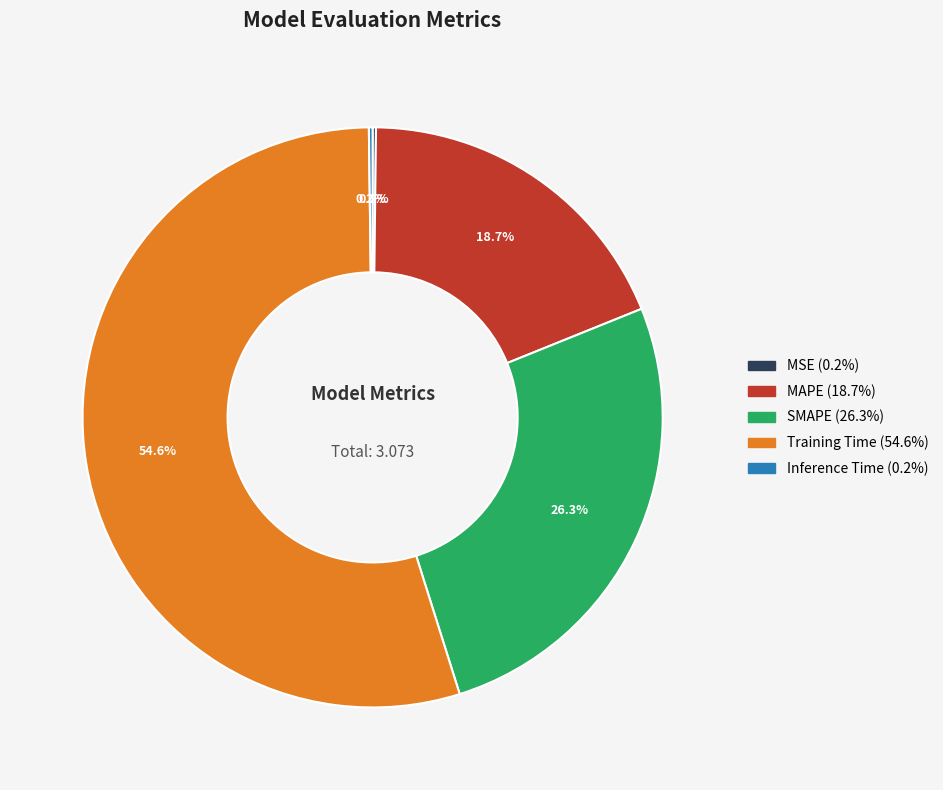

Approximately how many times larger is the value at MAPE compared to Training Time?

0.3